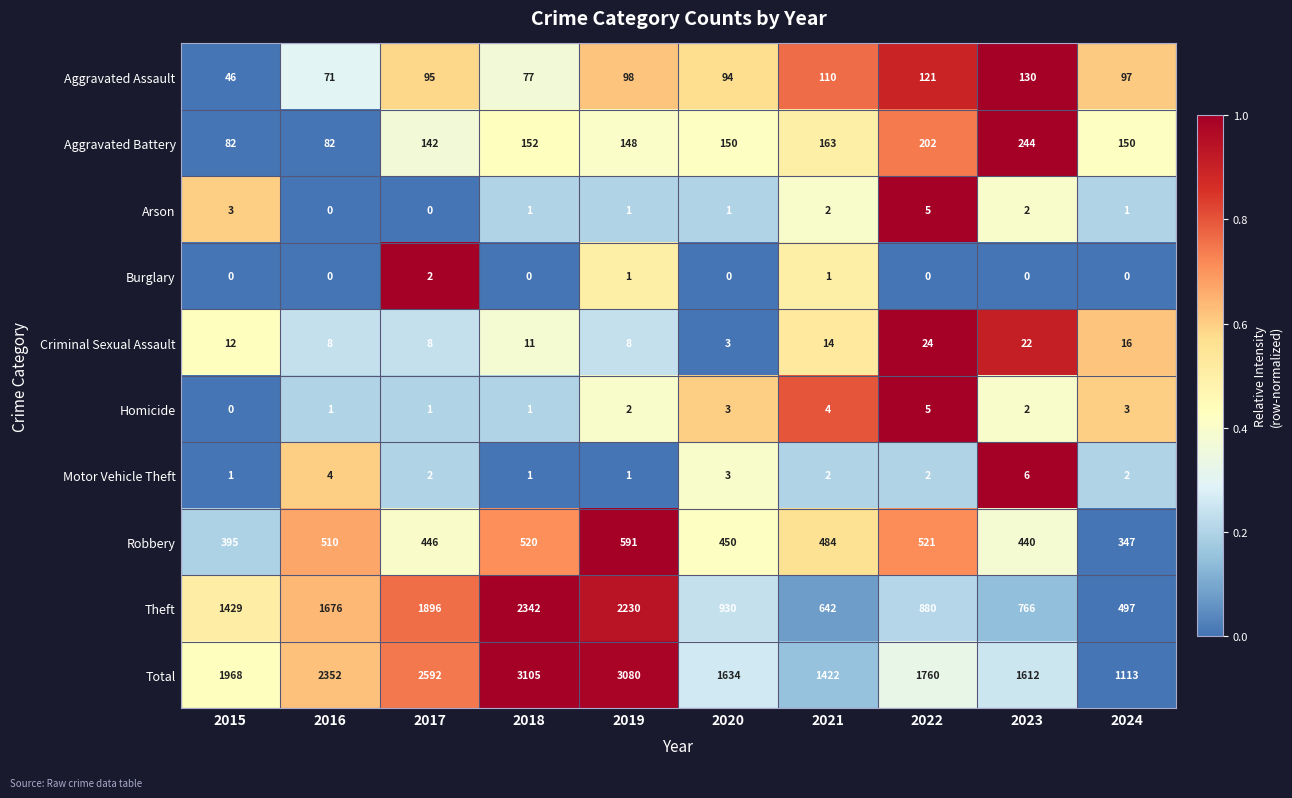

Is the value of Criminal Sexual Assault at 2021 greater than the value of Burglary at 2023?

Yes